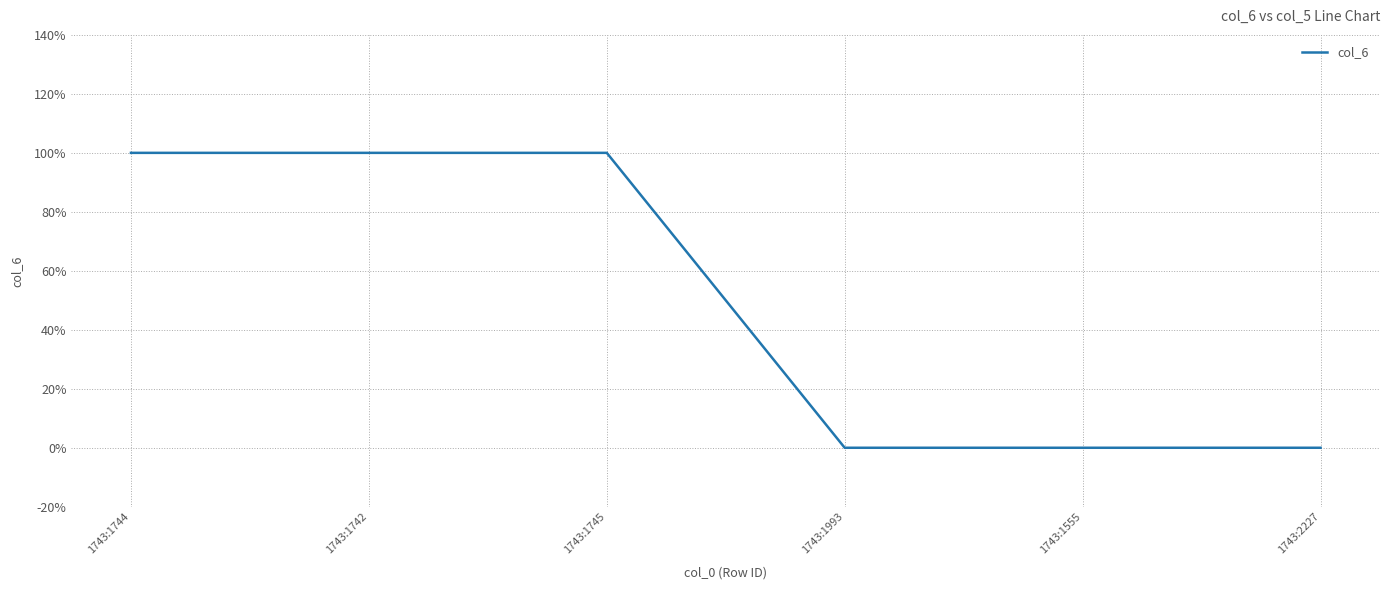

Is this an area chart (filled region under the line)?

No